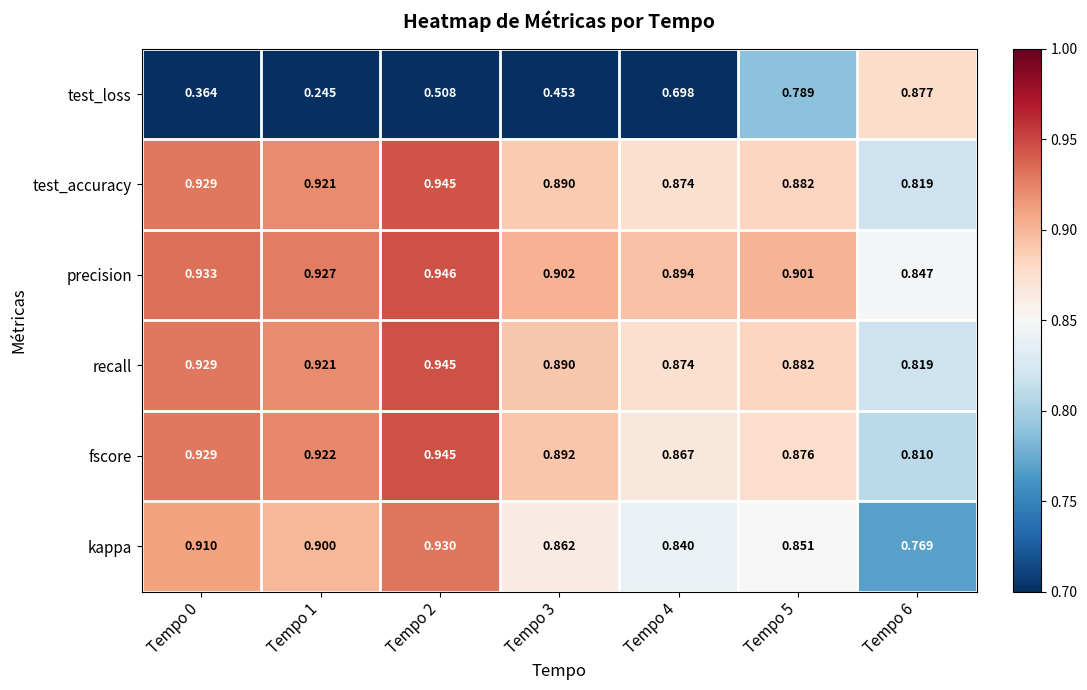

Is the value of test_loss at Tempo 4 greater than the value of kappa at Tempo 6?

No